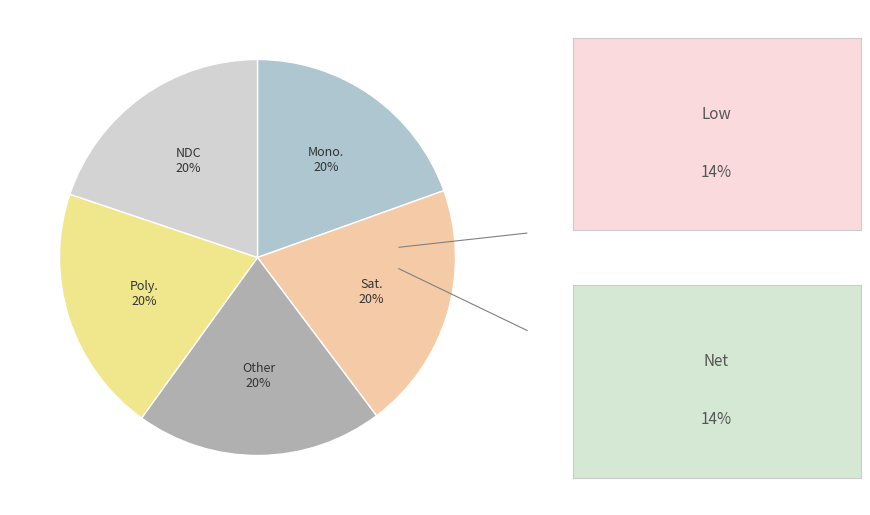

Count the number of slices in the pie.

5